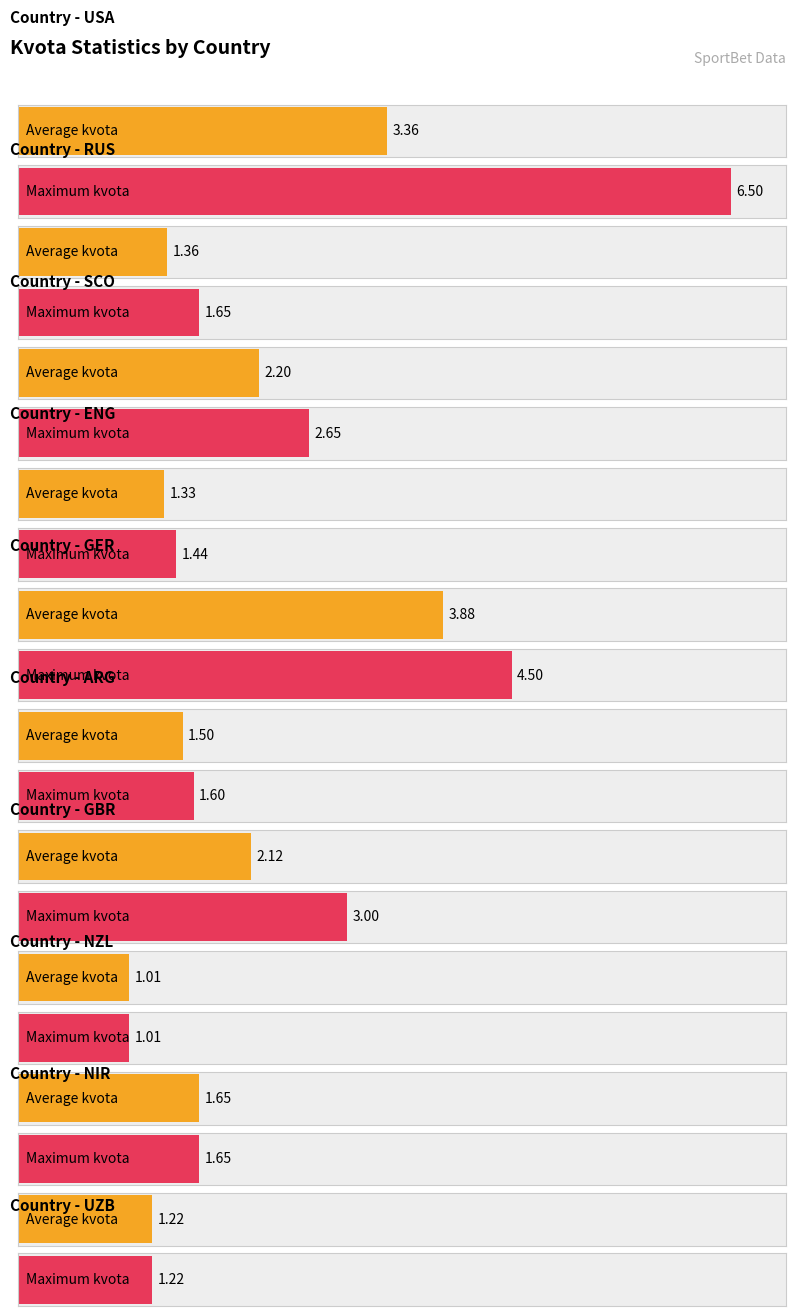

Where is the data nearest to the value 3?

GBR